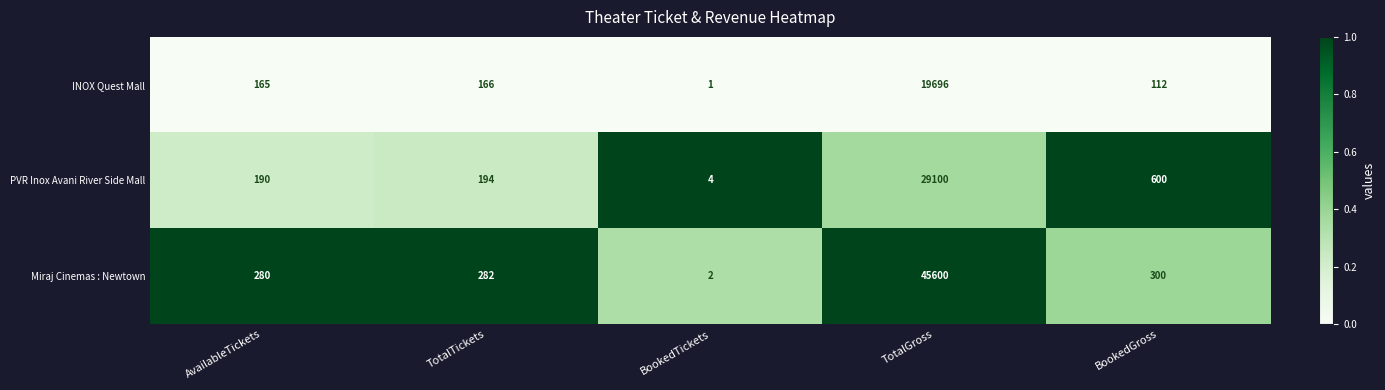

List the series in order of their overall mean, lowest first.

INOX Quest Mall, PVR Inox Avani River Side Mall, Miraj Cinemas : Newtown